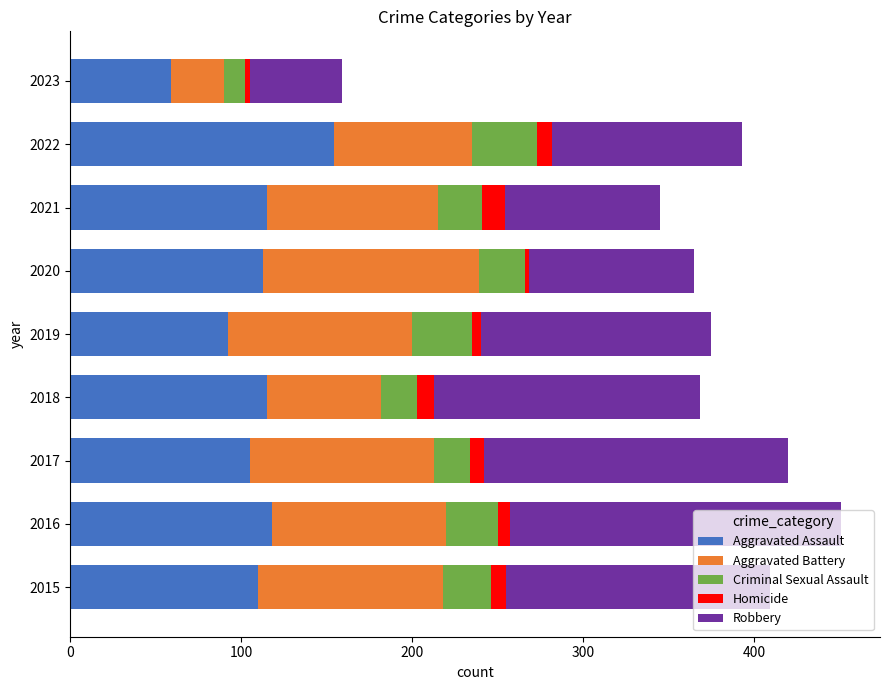

What is the highest value of the Aggravated Assault series?

154